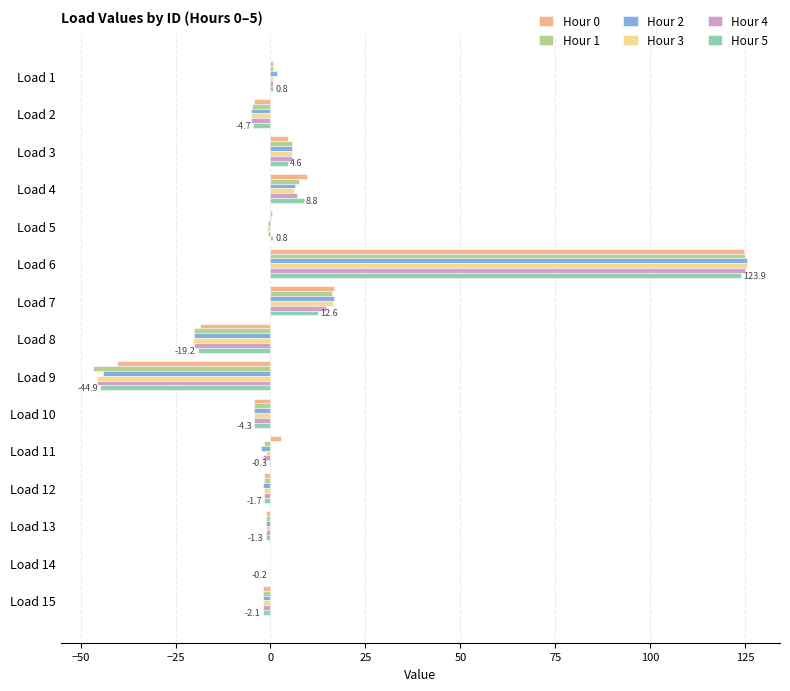

What is the sum of all Hour 1 values?

72.4